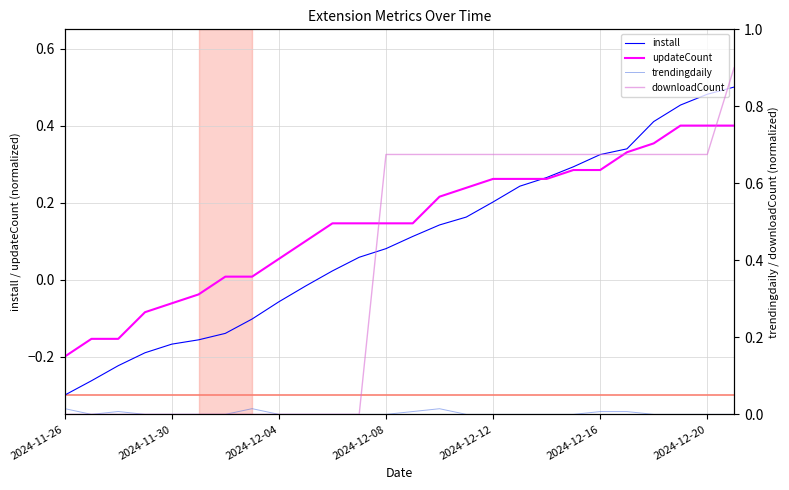

Which label corresponds to the smallest value in the chart?

2024-11-26